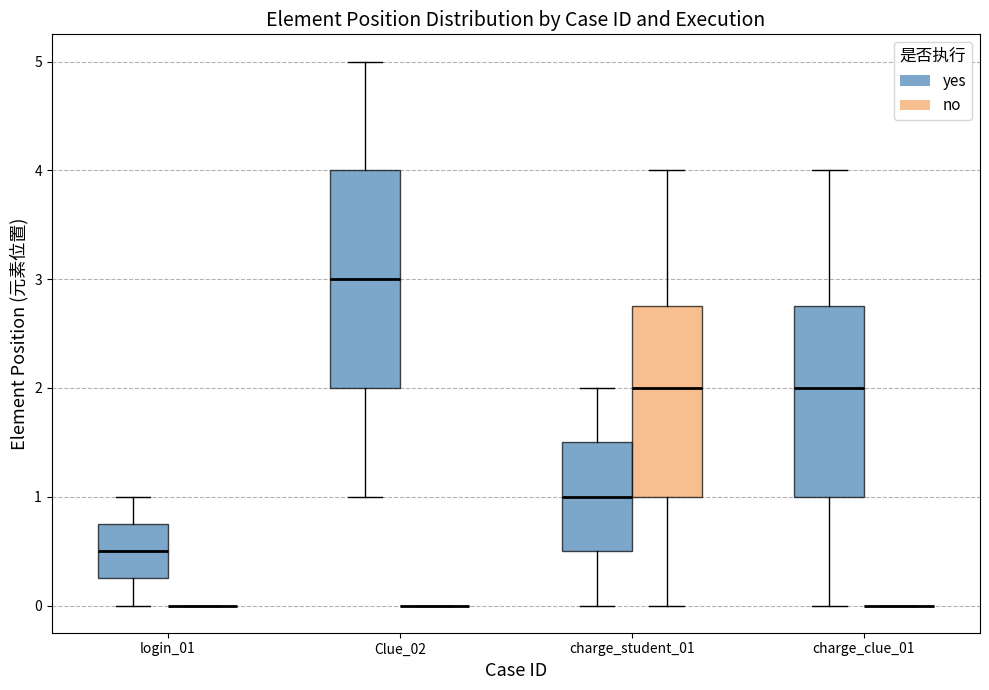

Where does the lower whisker of the box for charge_clue_01 (yes) end on the y-axis? The values are not printed on the chart, so give them approximately, as read against the axis.

0.0